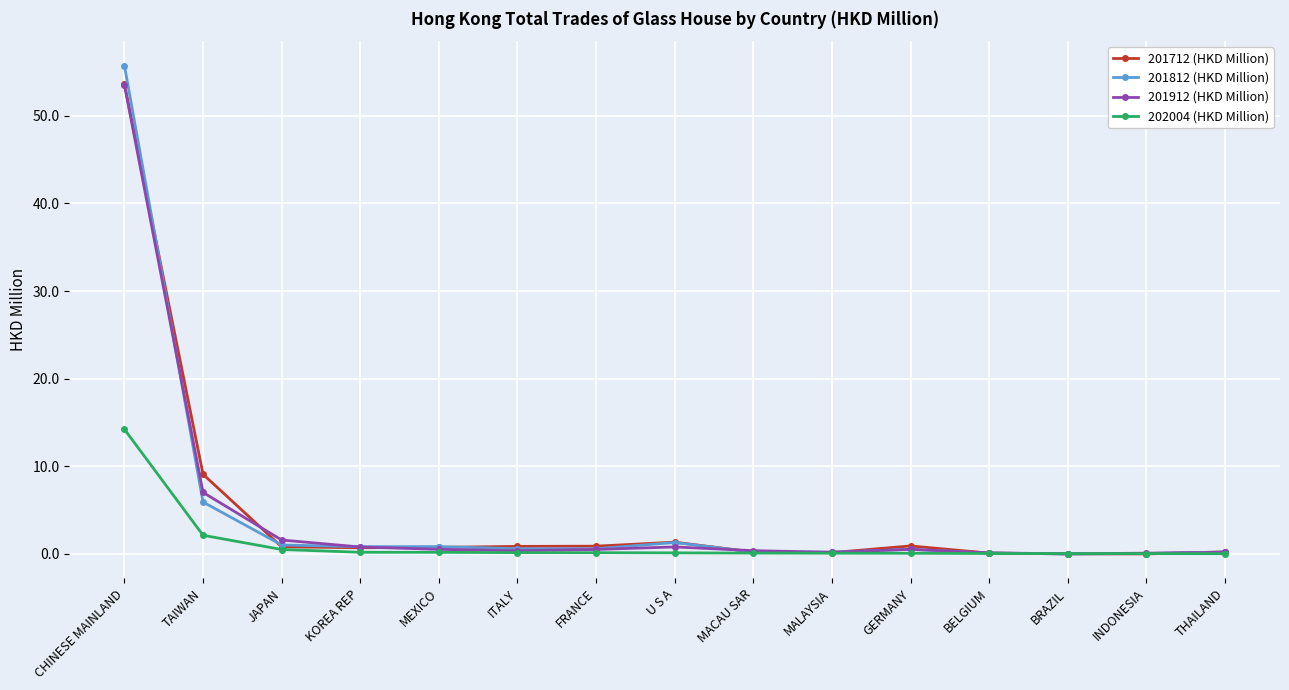

Which series has the largest range (max minus min)?

201812 (HKD Million)